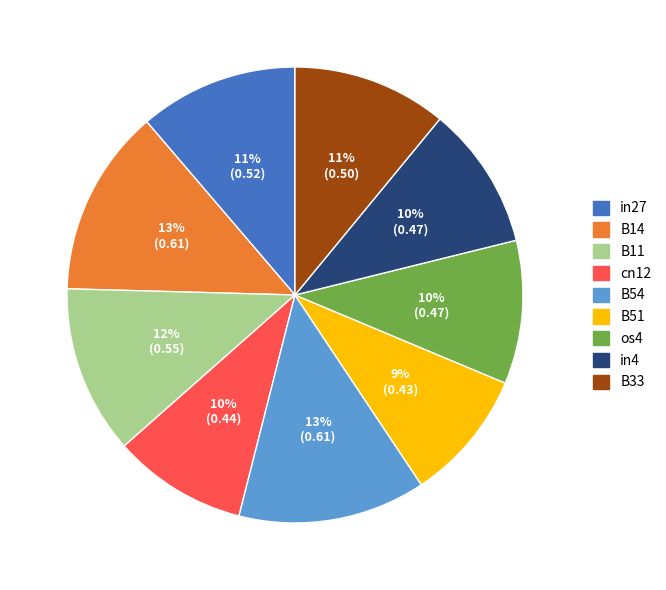

Which has a higher value, B51 or in27?

in27